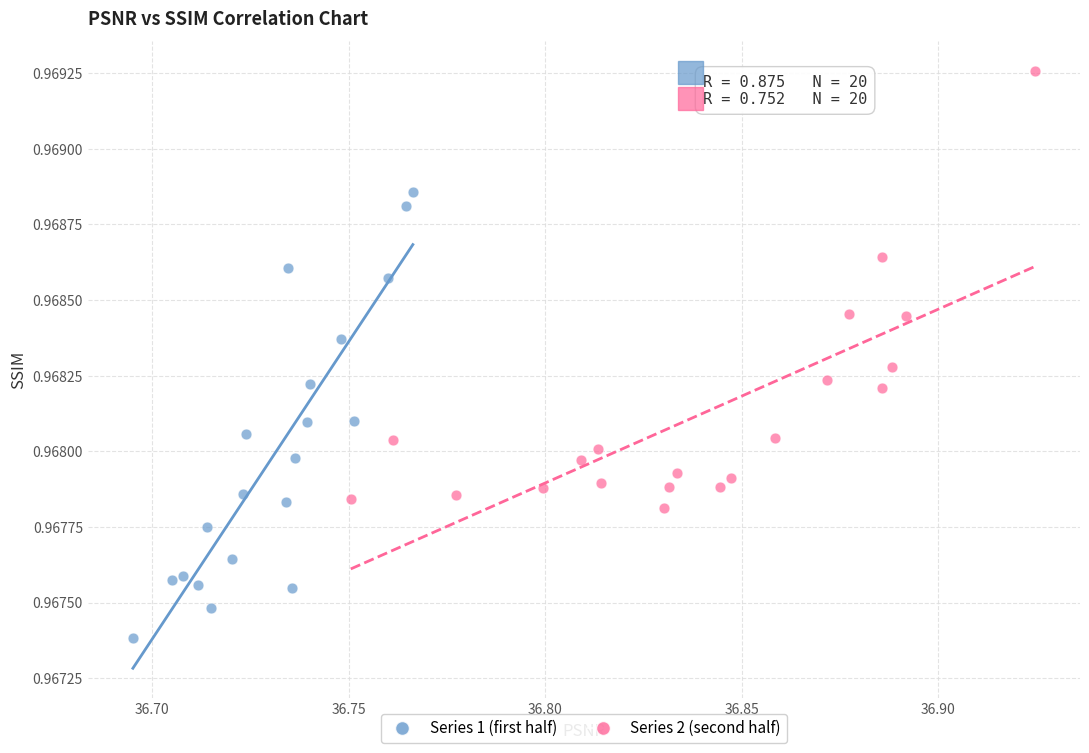

Which series reaches the minimum Y coordinate?

Series 1 (first half)